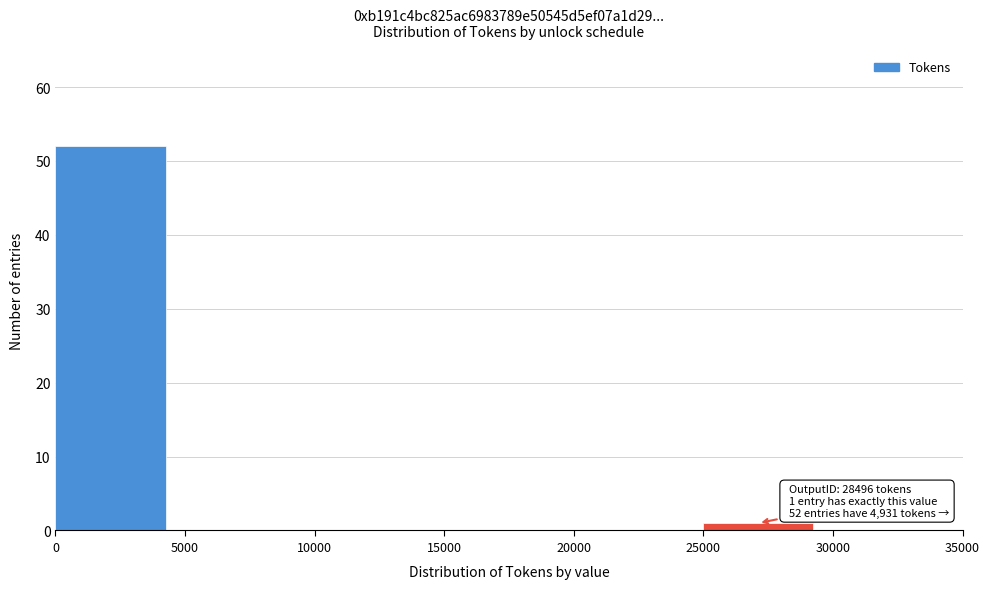

Which range on the x-axis has the tallest bar?

0 to 5000